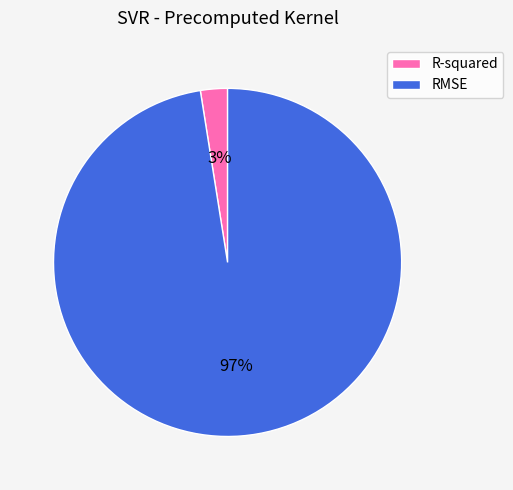

Is there a majority slice in this chart?

Yes